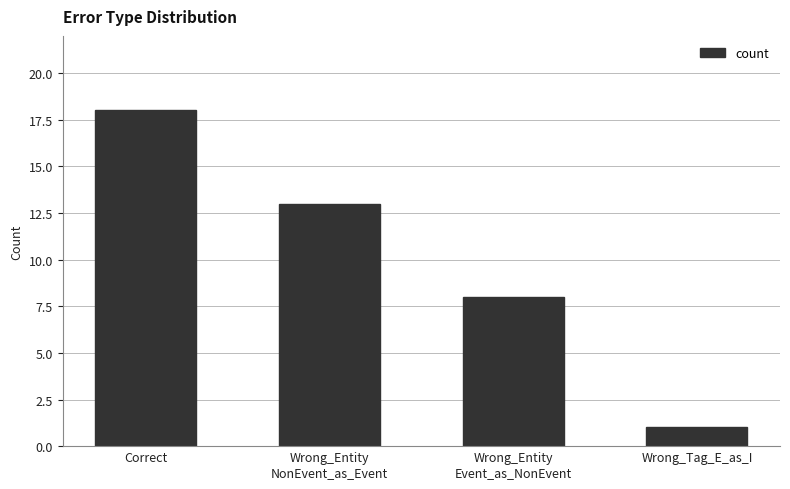

What is the label of the 2nd bar from the left?

Wrong_Entity
NonEvent_as_Event